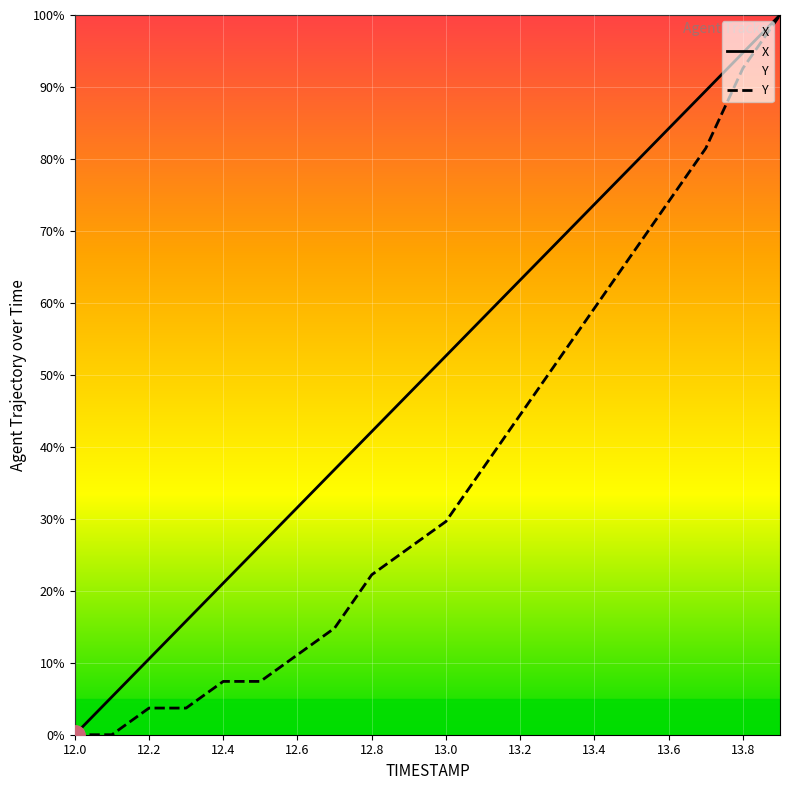

The value of Y at 13.5 is 94.2. True or false?

False